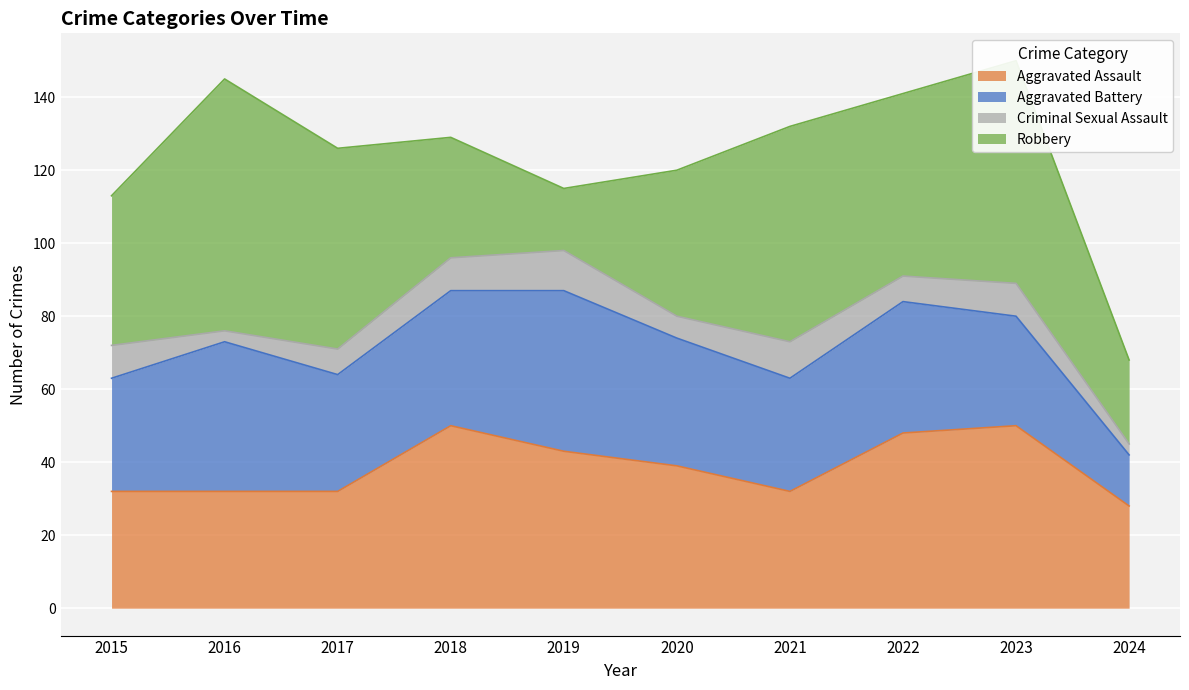

What are all the series names shown in the legend?

Aggravated Assault, Aggravated Battery, Criminal Sexual Assault, Robbery